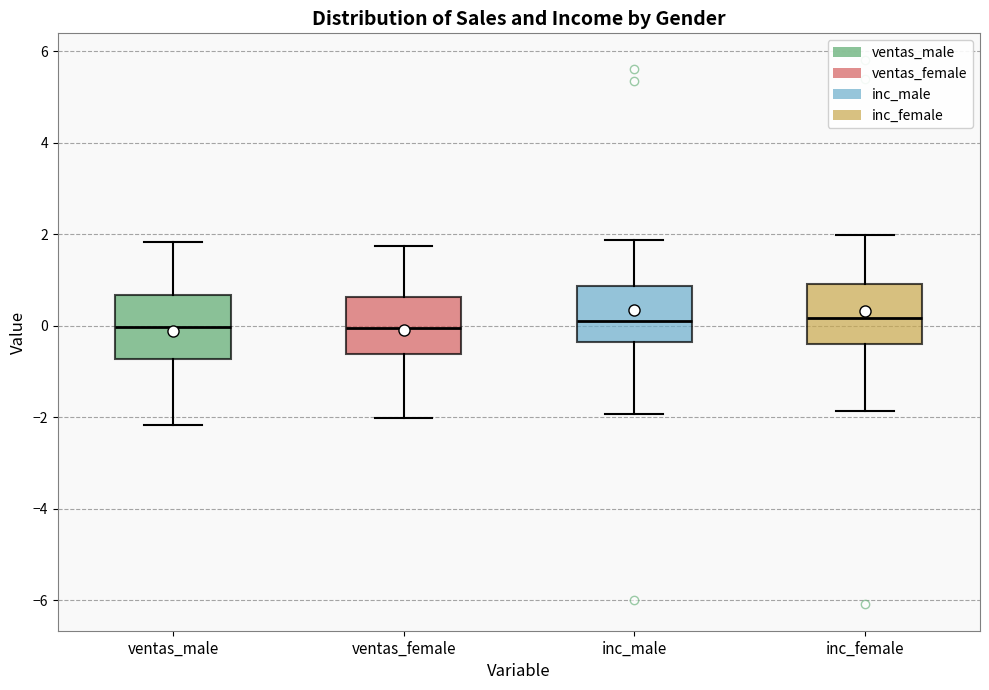

Reading left to right, read every box against the y-axis: the position of its median line, the range the box covers, and the ends of its whiskers. The values are not printed on the chart, so give them approximately, as read against the axis.

ventas_male: median 0.0, box -0.8 to 0.6, whiskers -2.2 to 1.8
ventas_female: median 0.0, box -0.6 to 0.6, whiskers -2.0 to 1.8
inc_male: median 0.2, box -0.4 to 0.8, whiskers -2.0 to 1.8
inc_female: median 0.2, box -0.4 to 1.0, whiskers -1.8 to 2.0